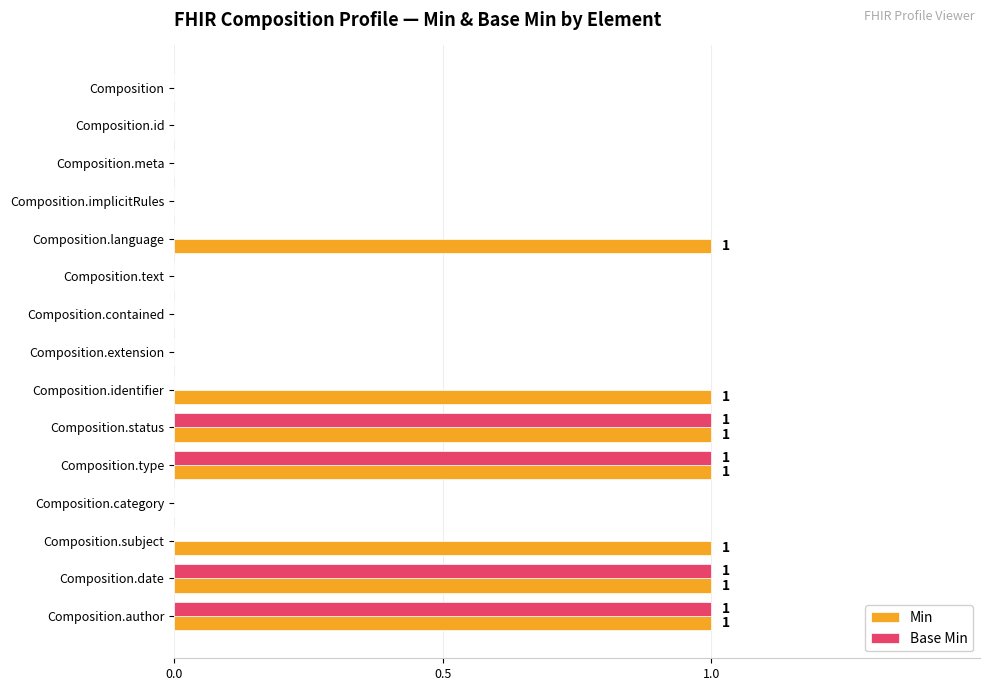

The value of Base Min at Composition.category is 0. True or false?

True